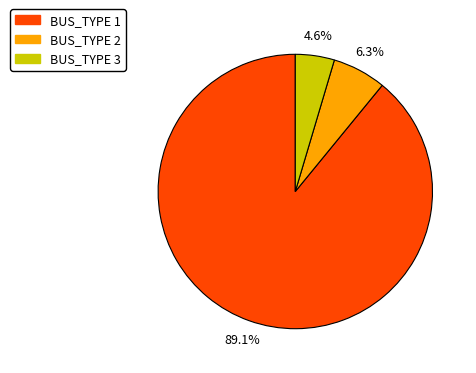

How many slices are in this pie chart?

3